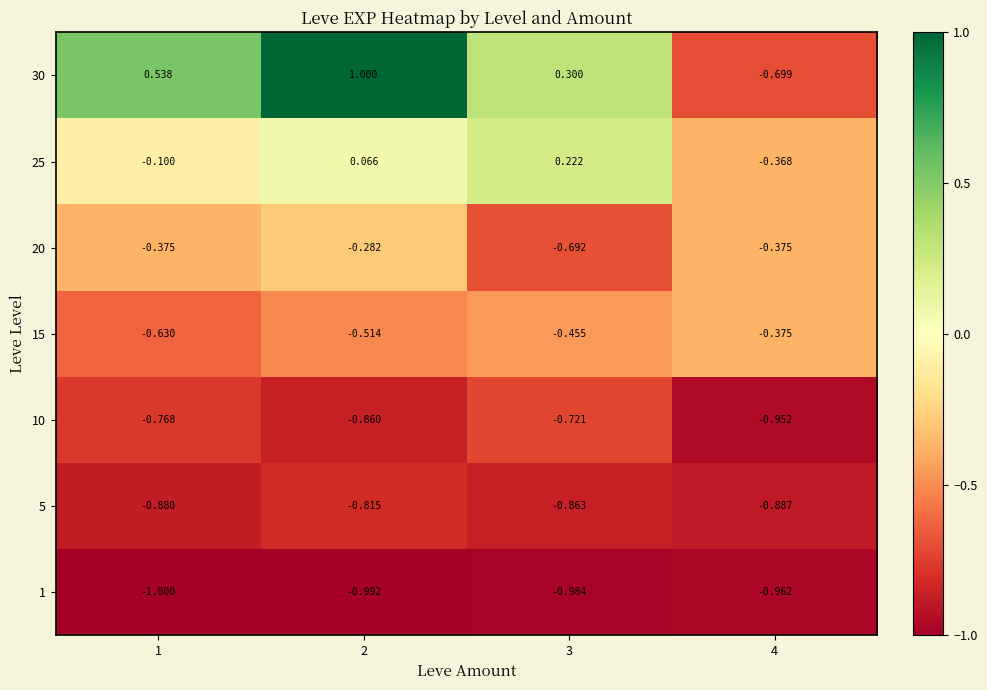

Between 3 and 4, which series saw the biggest shift?

30